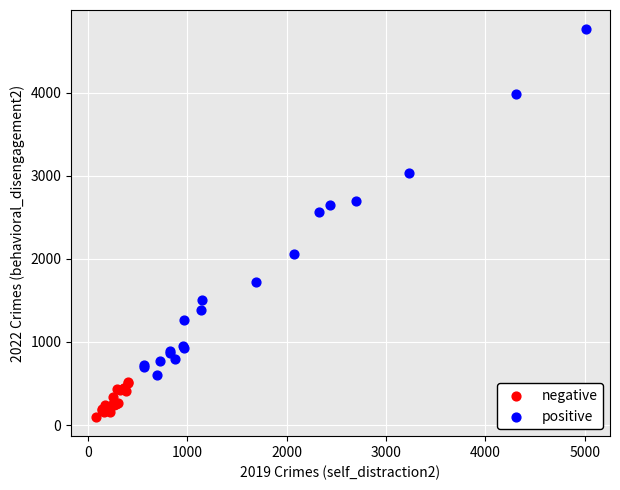

Which series reaches the minimum Y coordinate?

negative